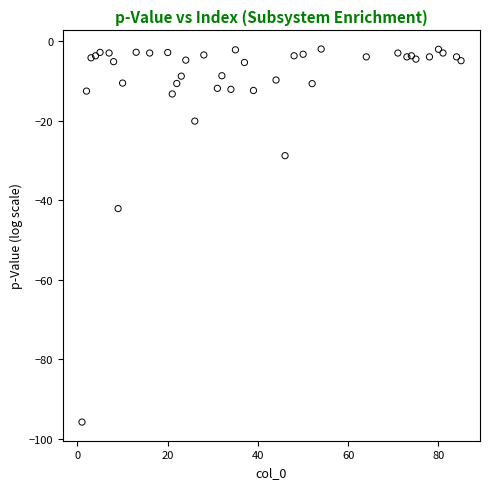

What is the range of Y values (max minus min)?

93.9